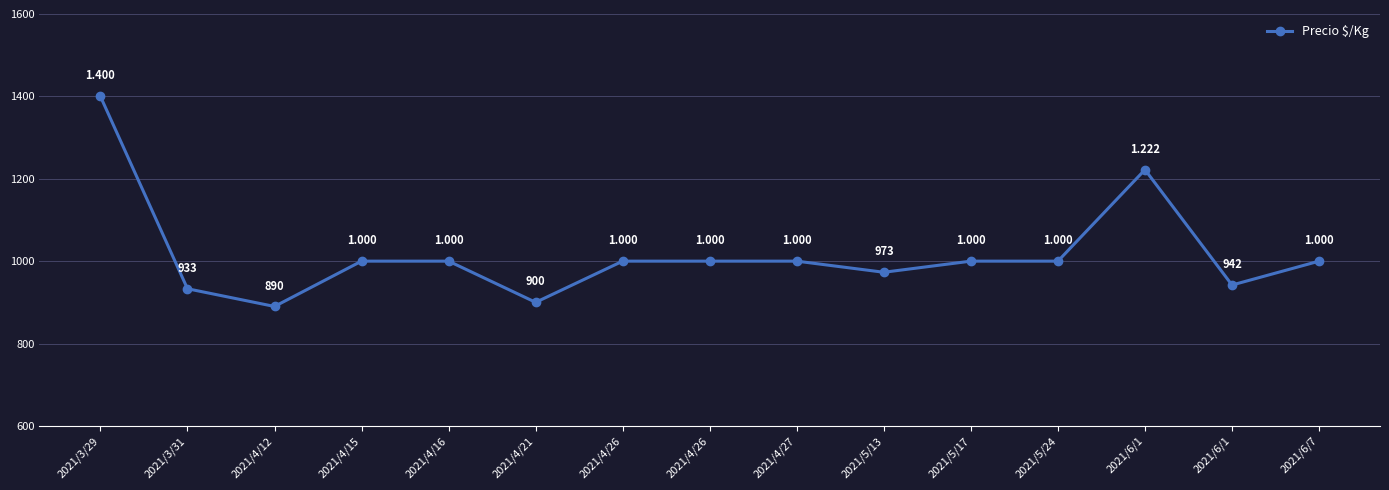

Where is the first local maximum?

2021/6/1